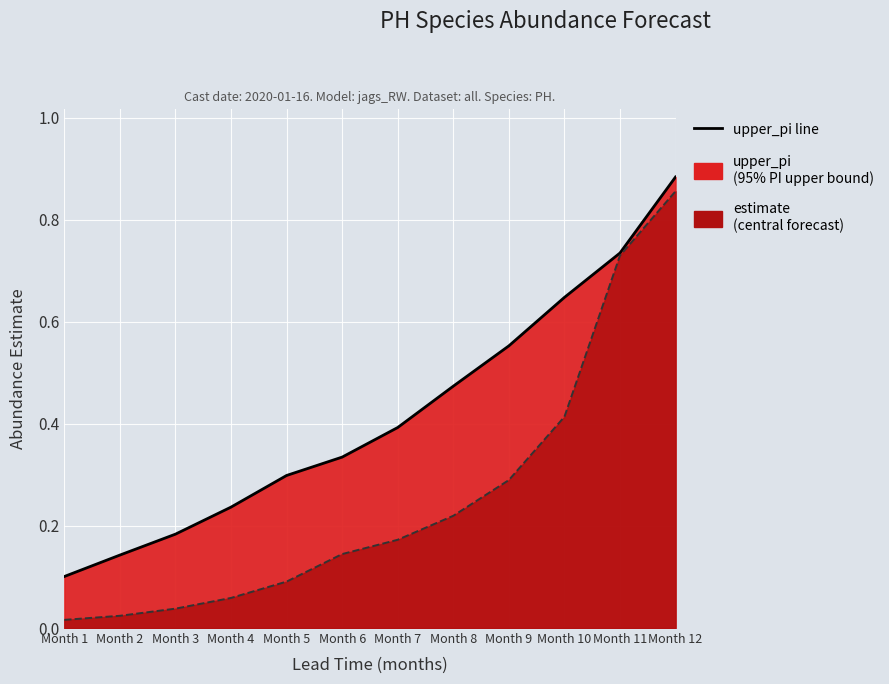

Count the number of categories in the chart.

12